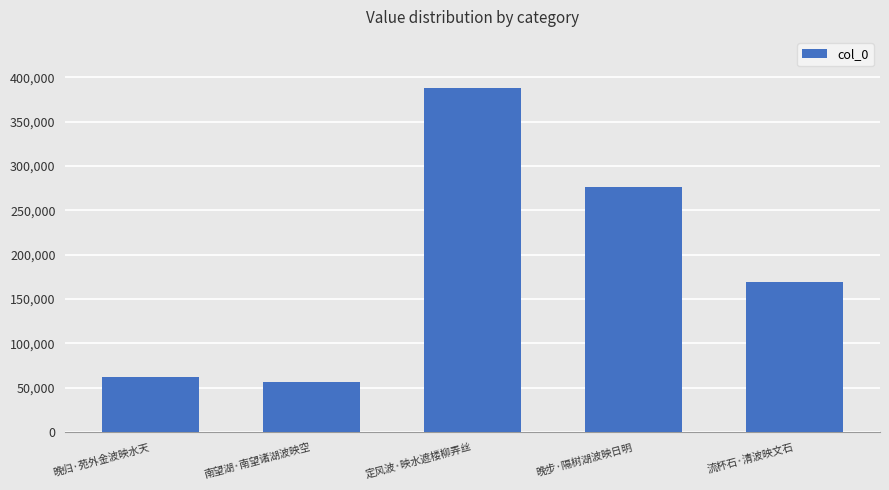

The value at 南望湖·南望诸湖波映空 is 56029. True or false?

True